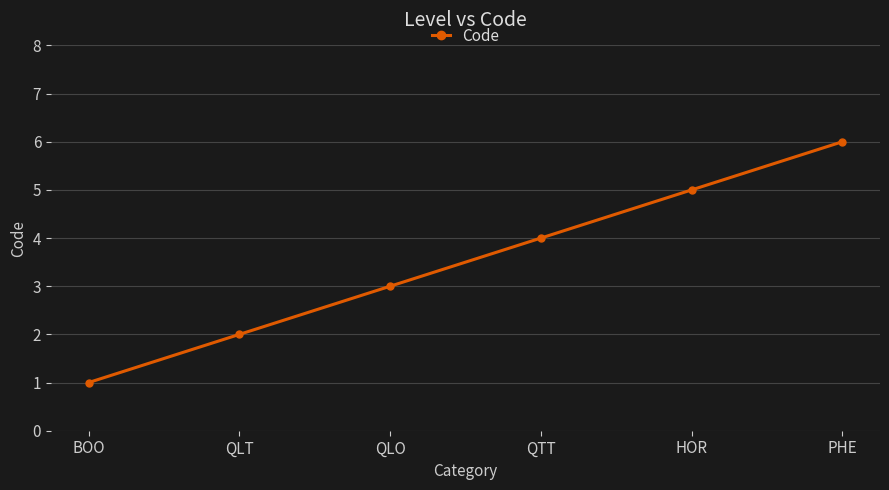

The value at PHE is 9. True or false?

False